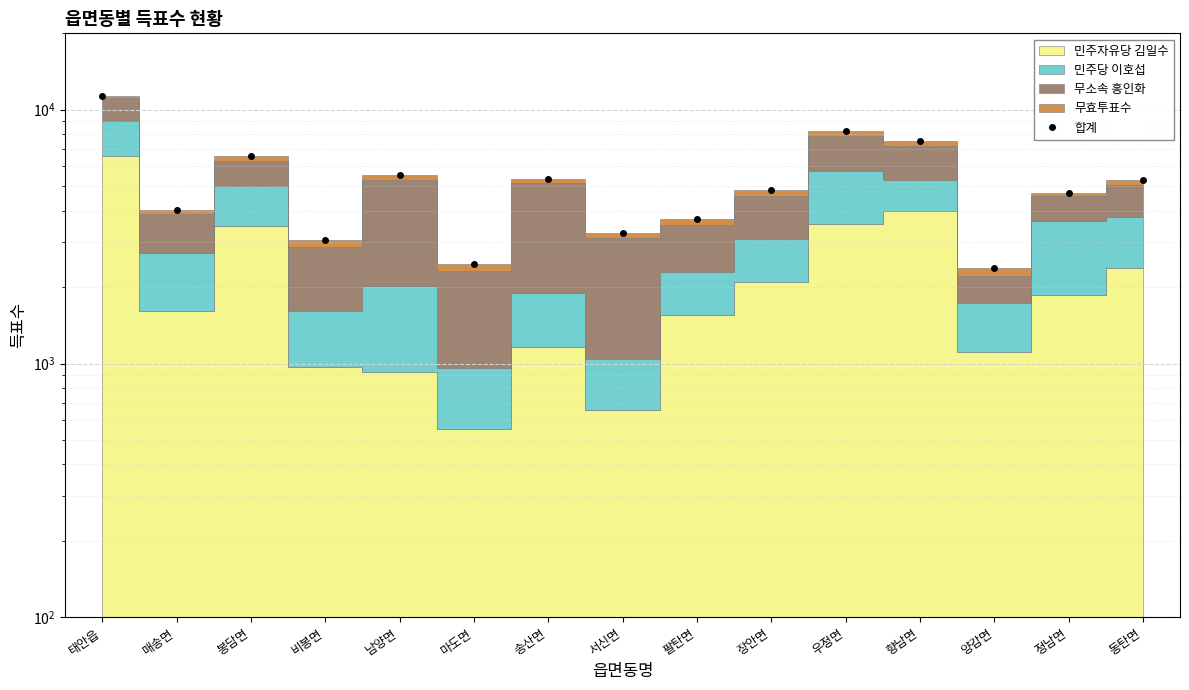

List the labels in order of value, smallest first.

양감면, 마도면, 비봉면, 서신면, 팔탄면, 매송면, 정남면, 장안면, 동탄면, 송산면, 남양면, 봉담면, 향남면, 우정면, 태안읍